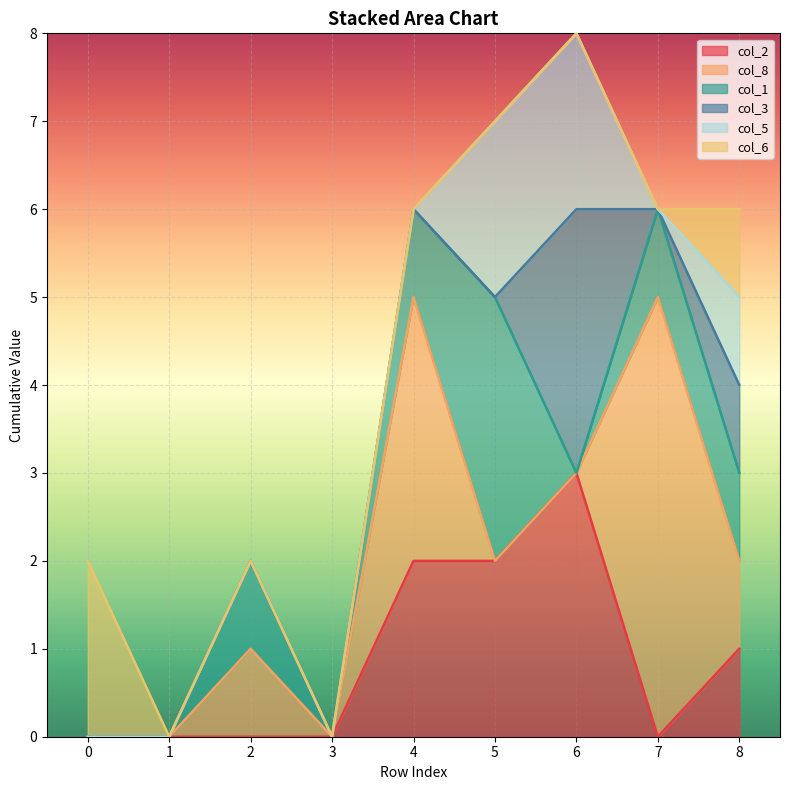

At which category is the sum across all series the highest?

6